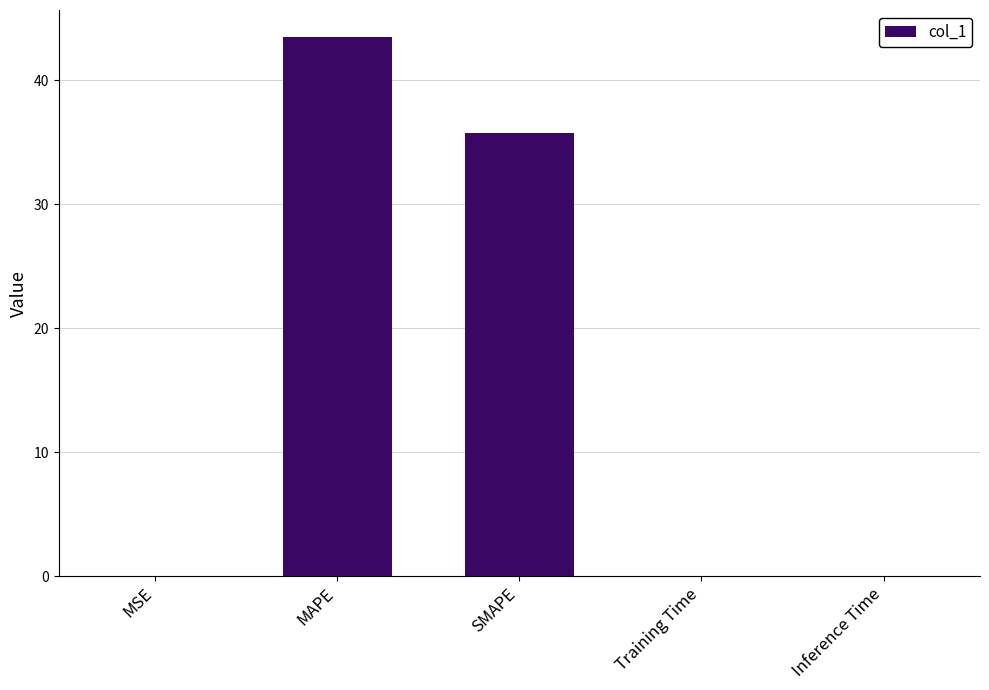

The value at MSE is 0.0. True or false?

True